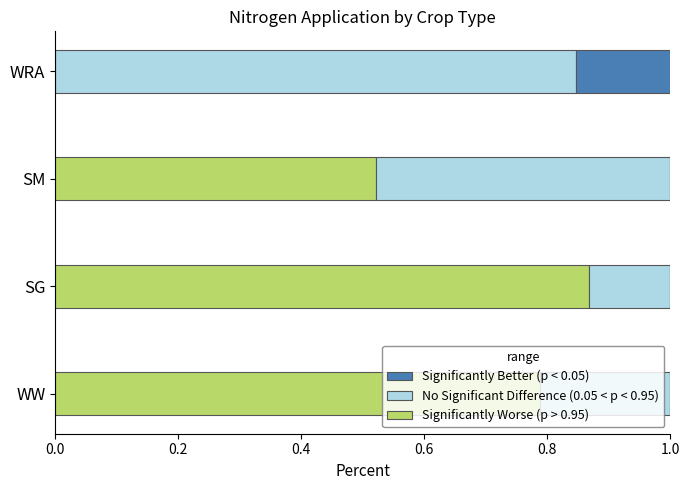

What is the total value across all series at SM?

1.0